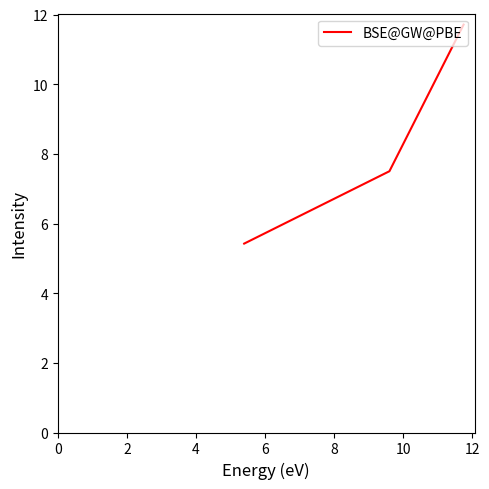

What is the greatest value displayed?

11.7